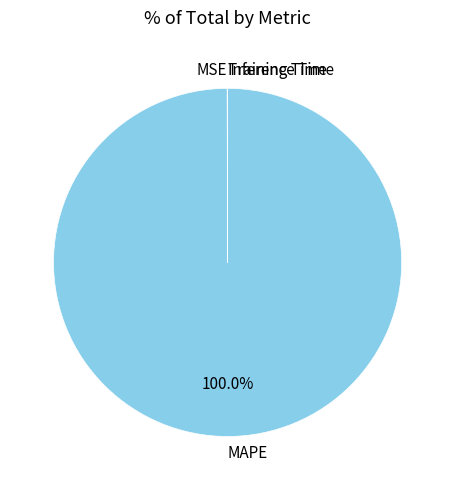

Is there a majority slice in this chart?

Yes